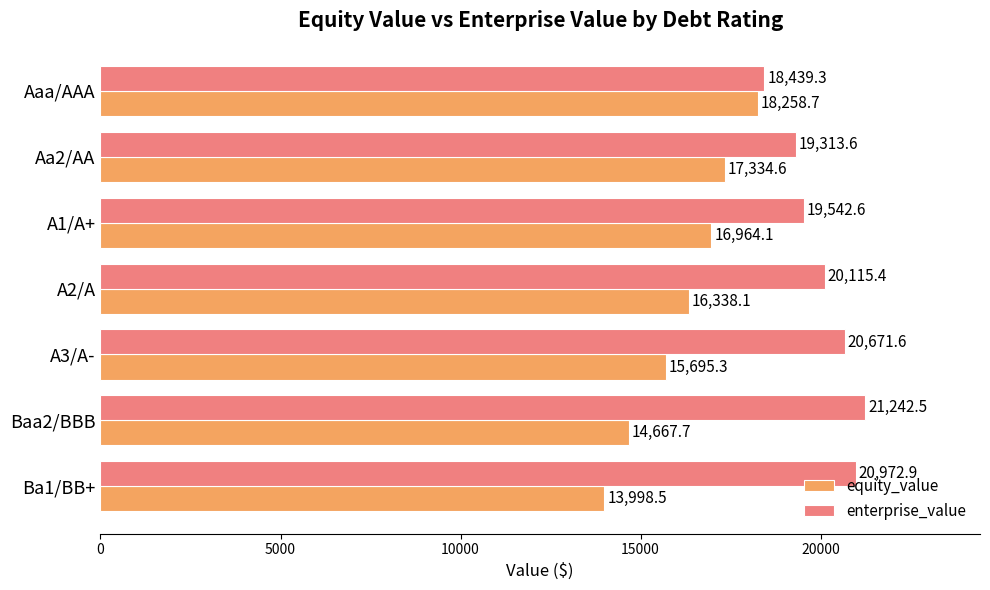

What is the minimum value shown in the chart?

13998.5